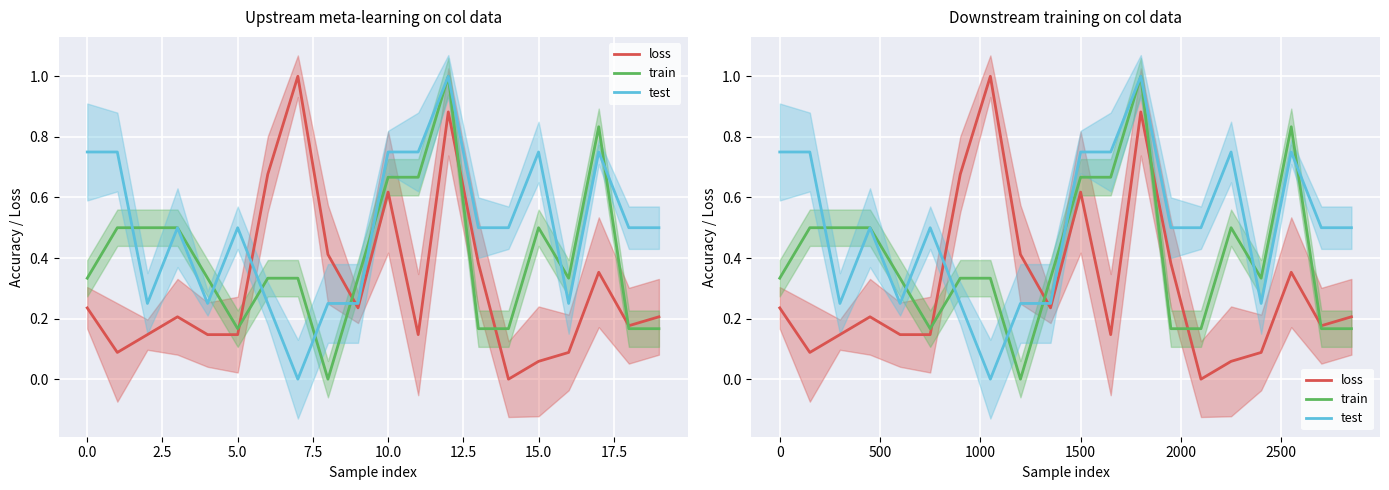

What is the difference between the maximum and second lowest values in the train series?

0.8